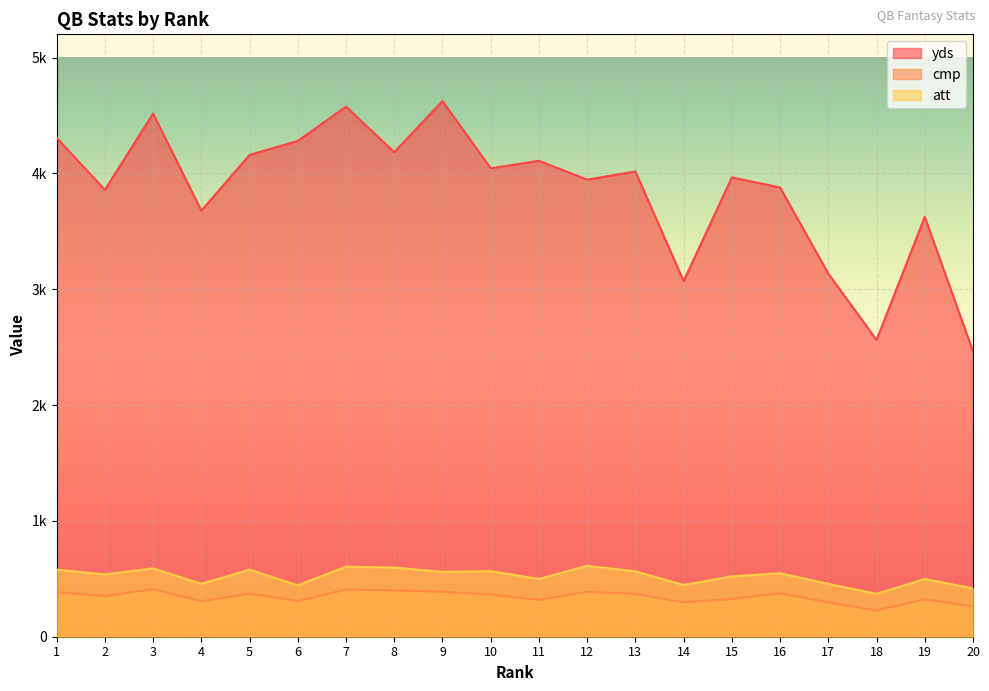

What is the sum of the att values at 5 and 14?

1026